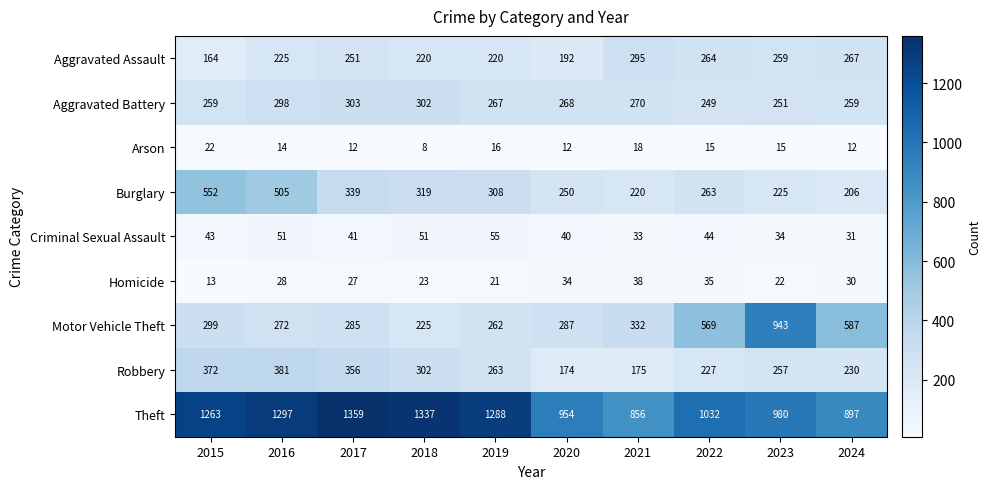

What is the sum of all Robbery values?

2737